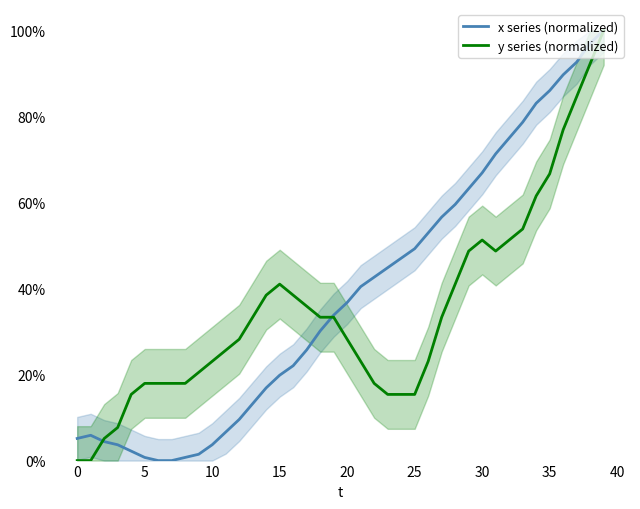

At 23, list the series in order from smallest to largest.

y series (normalized), x series (normalized)